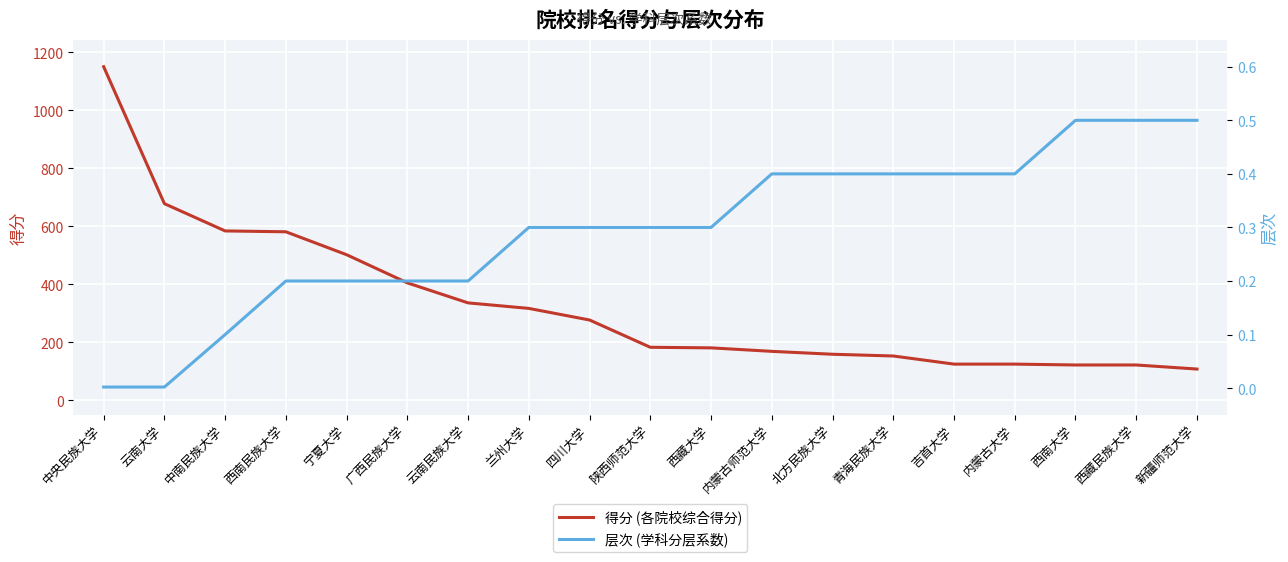

What is the average value of the 层次 (学科分层系数) series?

0.3